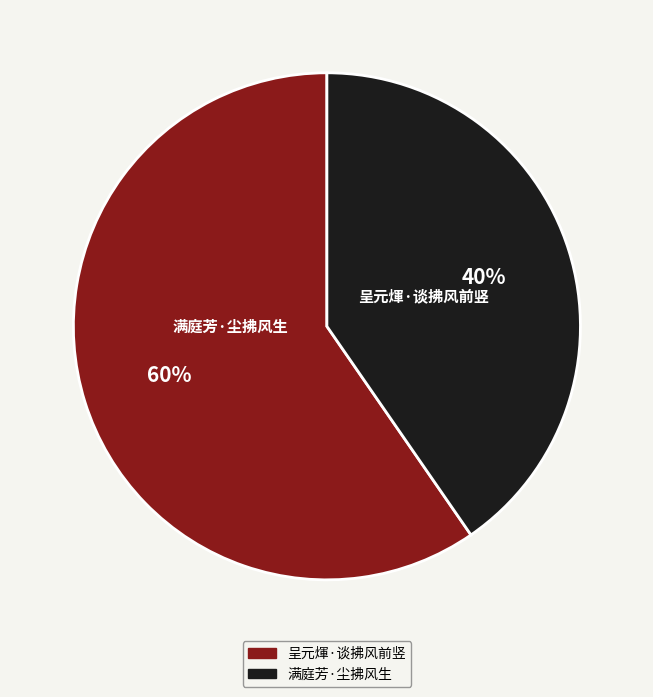

To the nearest percent, what is the average slice percentage?

50%